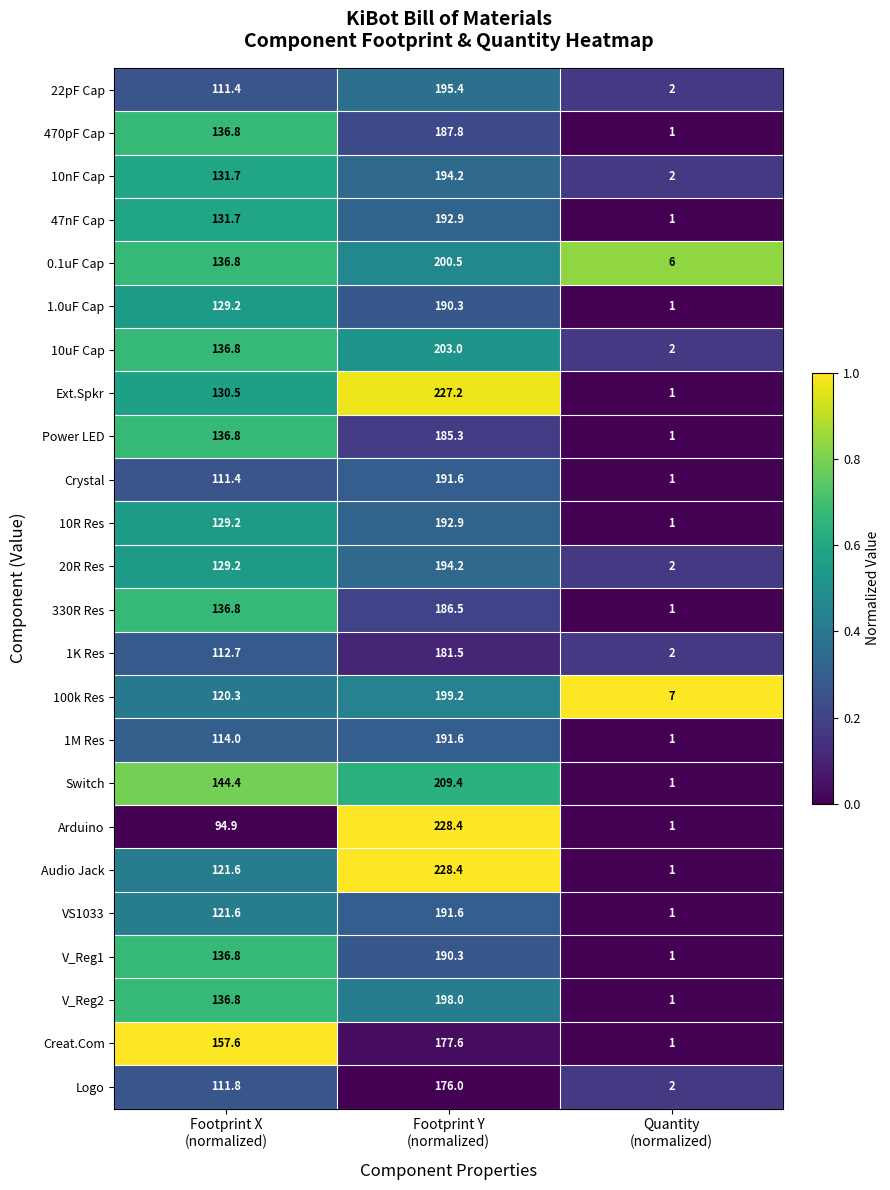

What is the average value of the 330R Res series?

108.1